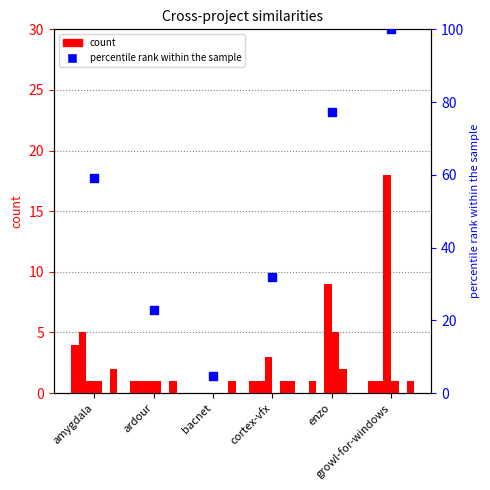

Which series has the largest total across all categories?

percentile rank within the sample